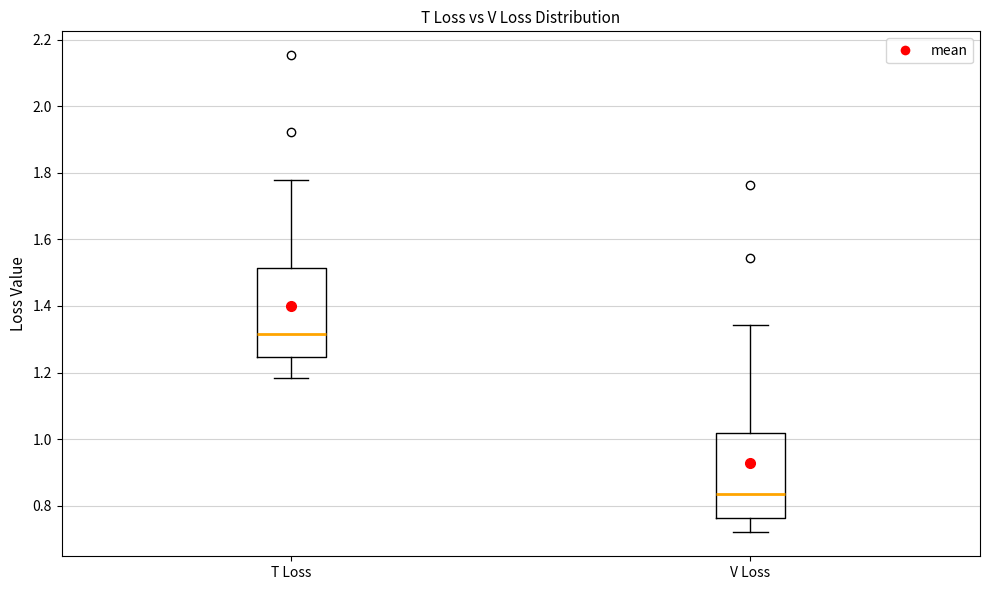

Reading left to right, transcribe this box plot: for each box, give where its median line is, the range the box spans, and where its two whiskers end, as read against the y-axis. The values are not printed on the chart, so give them approximately, as read against the axis.

T Loss: median 1.32, box 1.24 to 1.52, whiskers 1.18 to 1.78
V Loss: median 0.84, box 0.76 to 1.02, whiskers 0.72 to 1.34